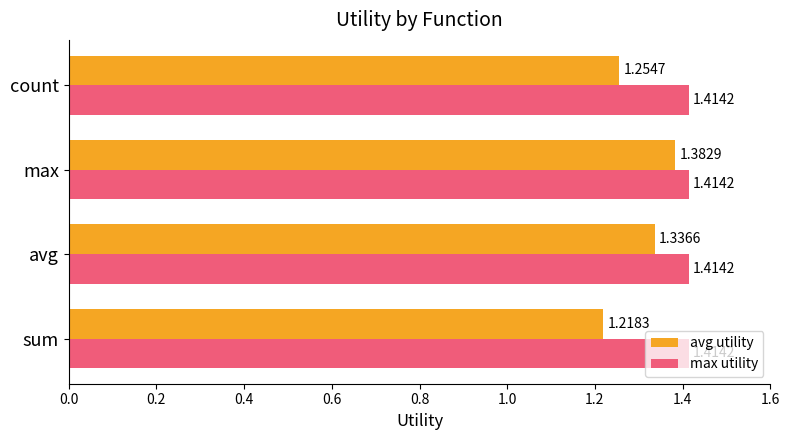

At which label does avg utility reach its peak?

max